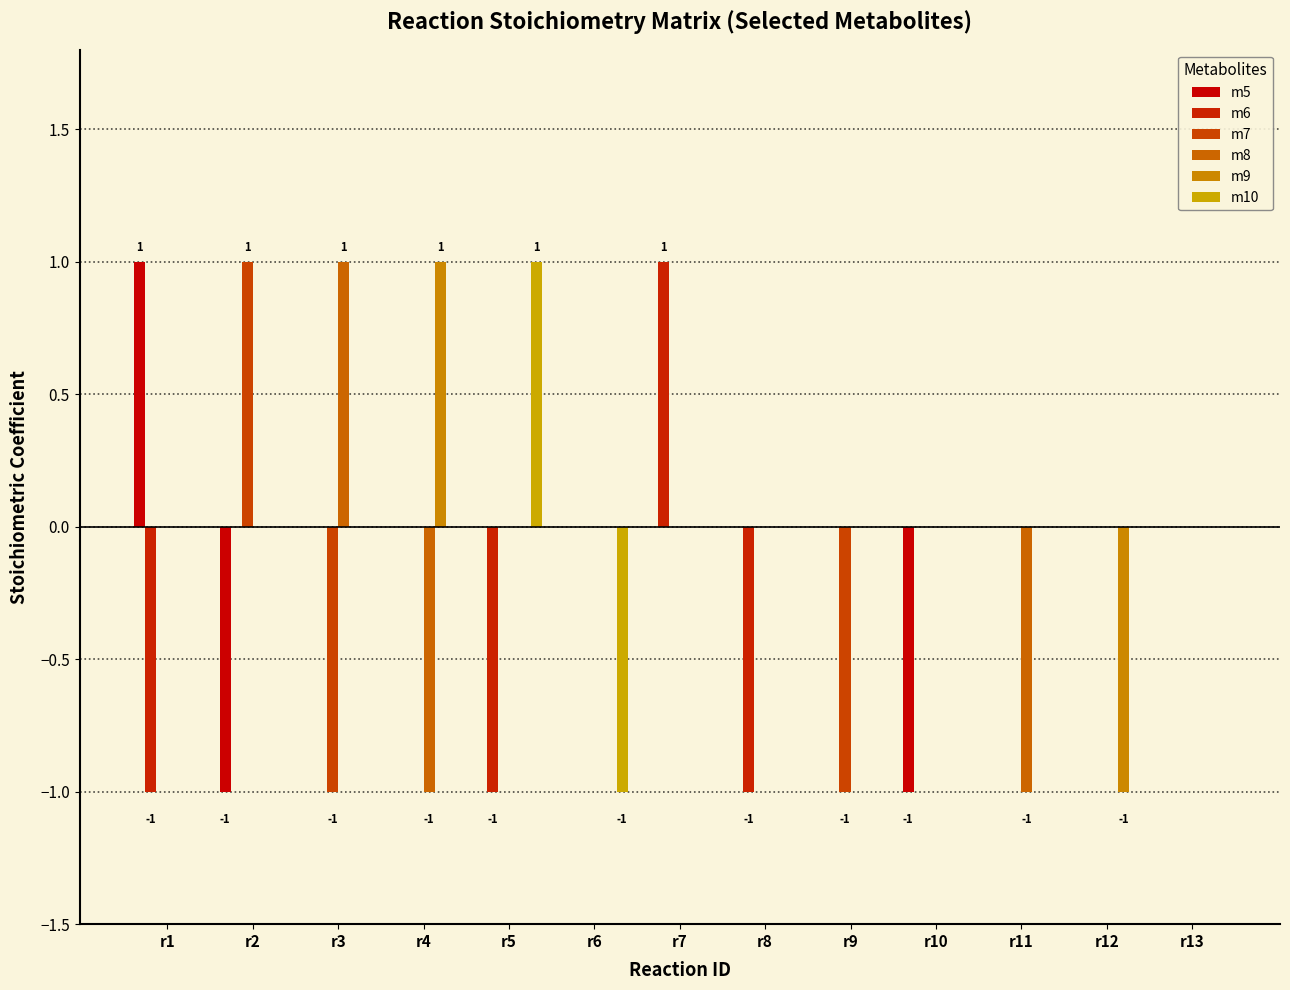

How many distinct data groups are displayed?

6